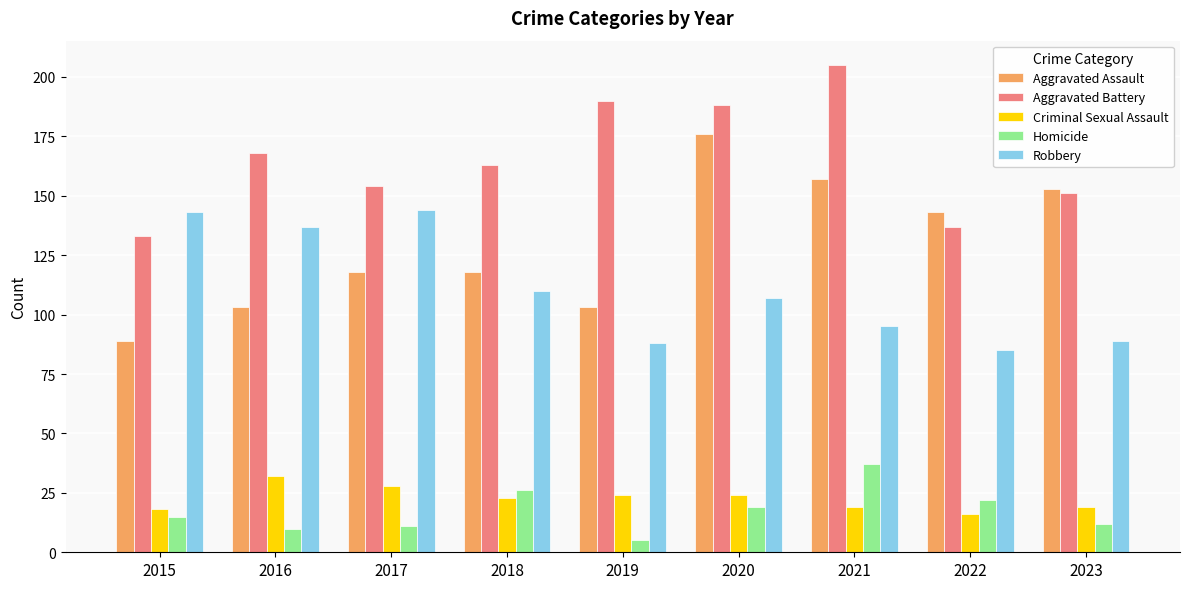

The value of Aggravated Assault at 2016 is 103. True or false?

True